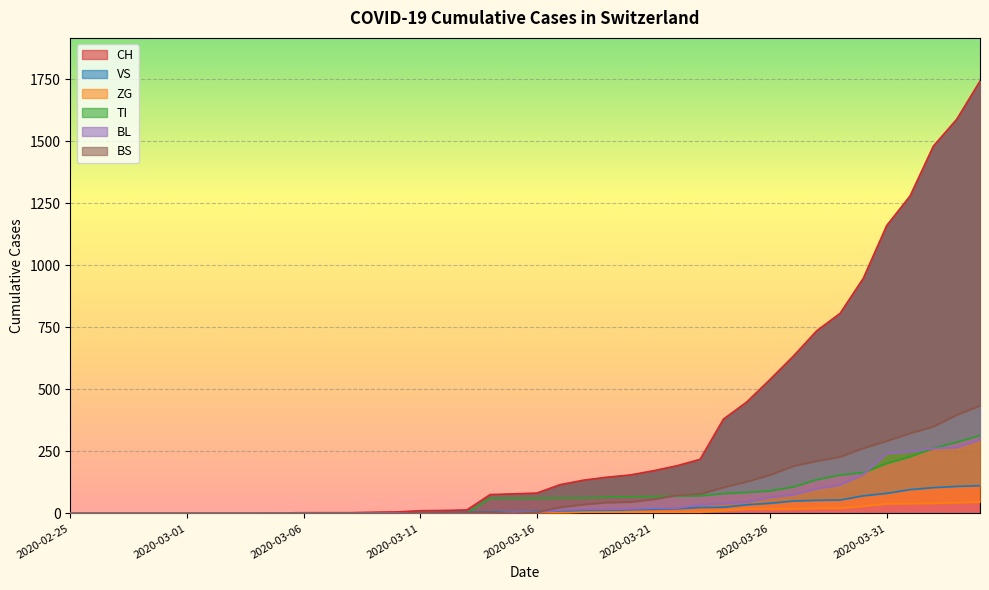

At which category does the chart reach its peak across all series?

2020-04-04